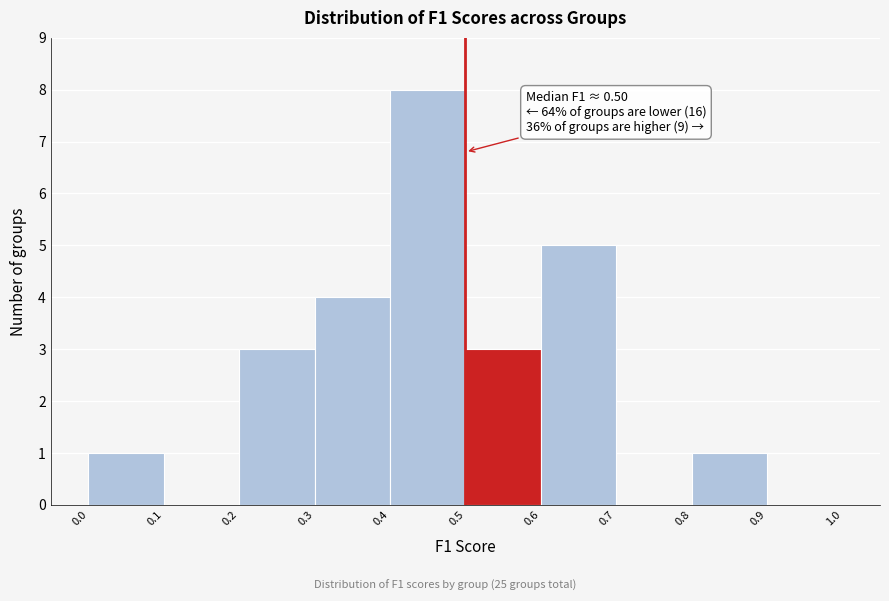

Which range on the x-axis has the tallest bar?

0.4 to 0.5